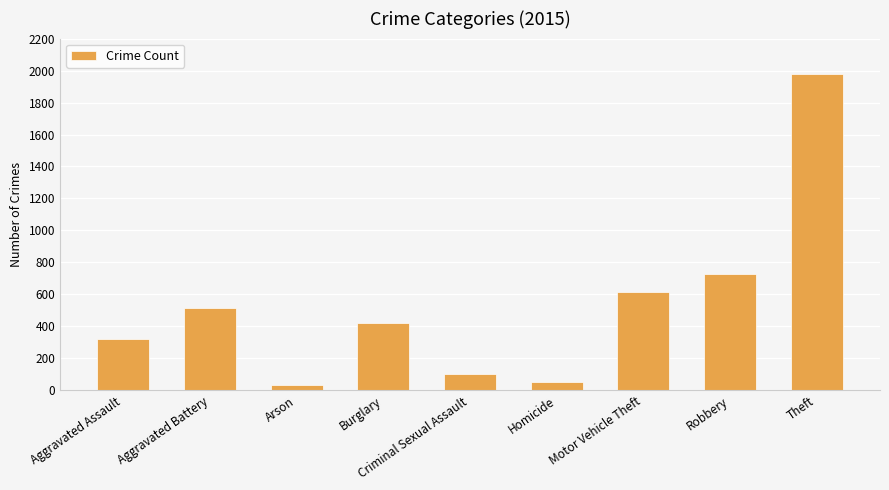

What is the greatest value displayed?

1981